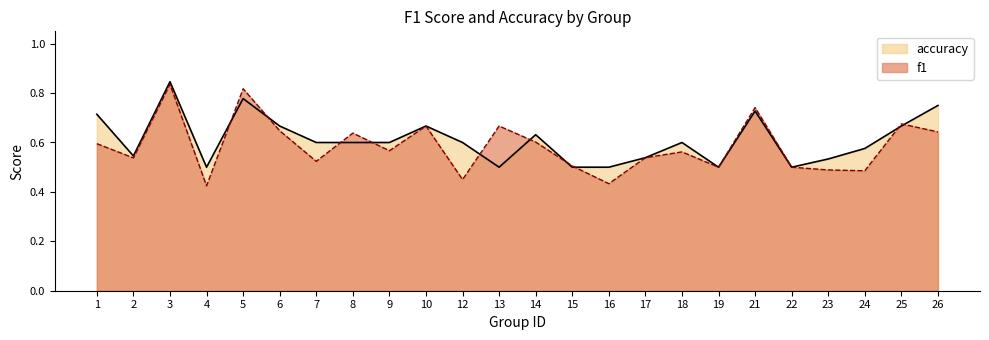

What is the difference between the highest and lowest values at 12?

0.1